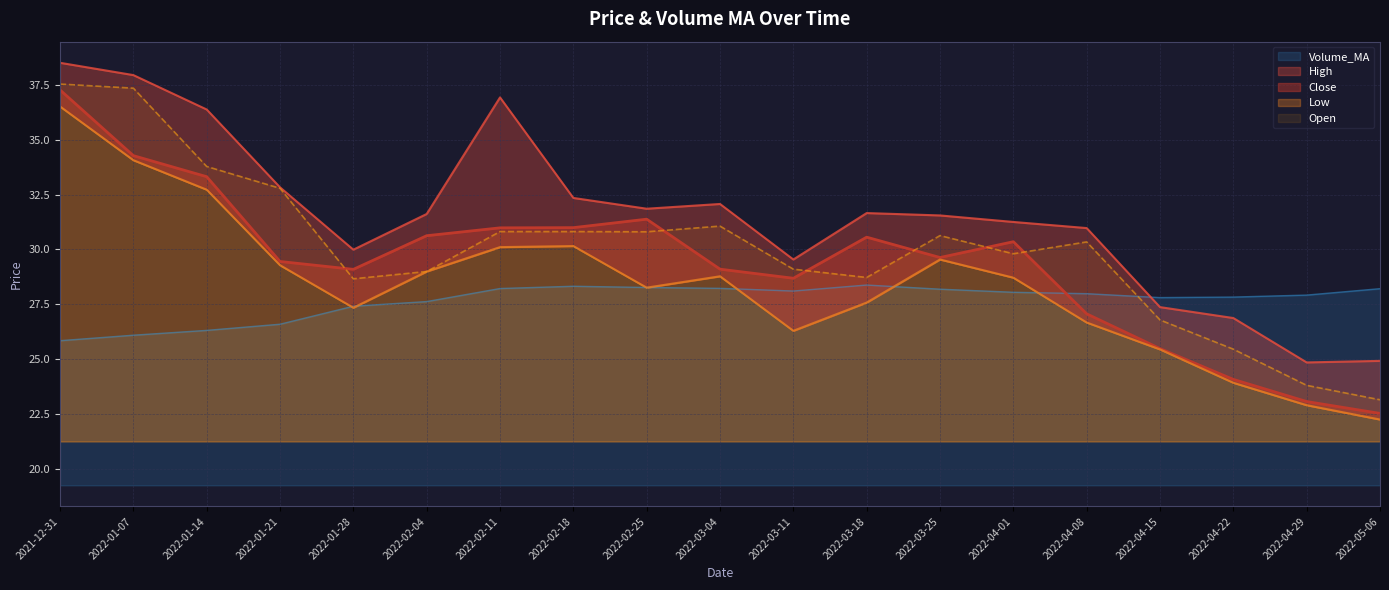

Reading left to right, extract all data points from this chart.

Close: 2021-12-31=37.3	2022-01-07=34.3	2022-01-14=33.3	2022-01-21=29.5	2022-01-28=29.1	2022-02-04=30.6	2022-02-11=31.0	2022-02-18=31.0	2022-02-25=31.4	2022-03-04=29.1	2022-03-11=28.7	2022-03-18=30.6	2022-03-25=29.6	2022-04-01=30.4	2022-04-08=27.1	2022-04-15=25.5	2022-04-22=24.1	2022-04-29=23.1	2022-05-06=22.5
High: 2021-12-31=38.5	2022-01-07=37.9	2022-01-14=36.4	2022-01-21=32.8	2022-01-28=30.0	2022-02-04=31.6	2022-02-11=36.9	2022-02-18=32.3	2022-02-25=31.9	2022-03-04=32.1	2022-03-11=29.5	2022-03-18=31.7	2022-03-25=31.6	2022-04-01=31.3	2022-04-08=31.0	2022-04-15=27.4	2022-04-22=26.9	2022-04-29=24.9	2022-05-06=24.9
Low: 2021-12-31=36.5	2022-01-07=34.1	2022-01-14=32.7	2022-01-21=29.3	2022-01-28=27.3	2022-02-04=29.0	2022-02-11=30.1	2022-02-18=30.2	2022-02-25=28.3	2022-03-04=28.8	2022-03-11=26.3	2022-03-18=27.6	2022-03-25=29.5	2022-04-01=28.7	2022-04-08=26.7	2022-04-15=25.4	2022-04-22=23.9	2022-04-29=22.9	2022-05-06=22.3
Open: 2021-12-31=37.5	2022-01-07=37.4	2022-01-14=33.8	2022-01-21=32.8	2022-01-28=28.7	2022-02-04=29.0	2022-02-11=30.8	2022-02-18=30.8	2022-02-25=30.8	2022-03-04=31.1	2022-03-11=29.1	2022-03-18=28.7	2022-03-25=30.6	2022-04-01=29.8	2022-04-08=30.3	2022-04-15=26.8	2022-04-22=25.5	2022-04-29=23.8	2022-05-06=23.2
Volume_MA: 2021-12-31=25.8	2022-01-07=26.1	2022-01-14=26.3	2022-01-21=26.6	2022-01-28=27.4	2022-02-04=27.6	2022-02-11=28.2	2022-02-18=28.3	2022-02-25=28.3	2022-03-04=28.2	2022-03-11=28.1	2022-03-18=28.4	2022-03-25=28.2	2022-04-01=28.1	2022-04-08=28.0	2022-04-15=27.8	2022-04-22=27.8	2022-04-29=27.9	2022-05-06=28.2